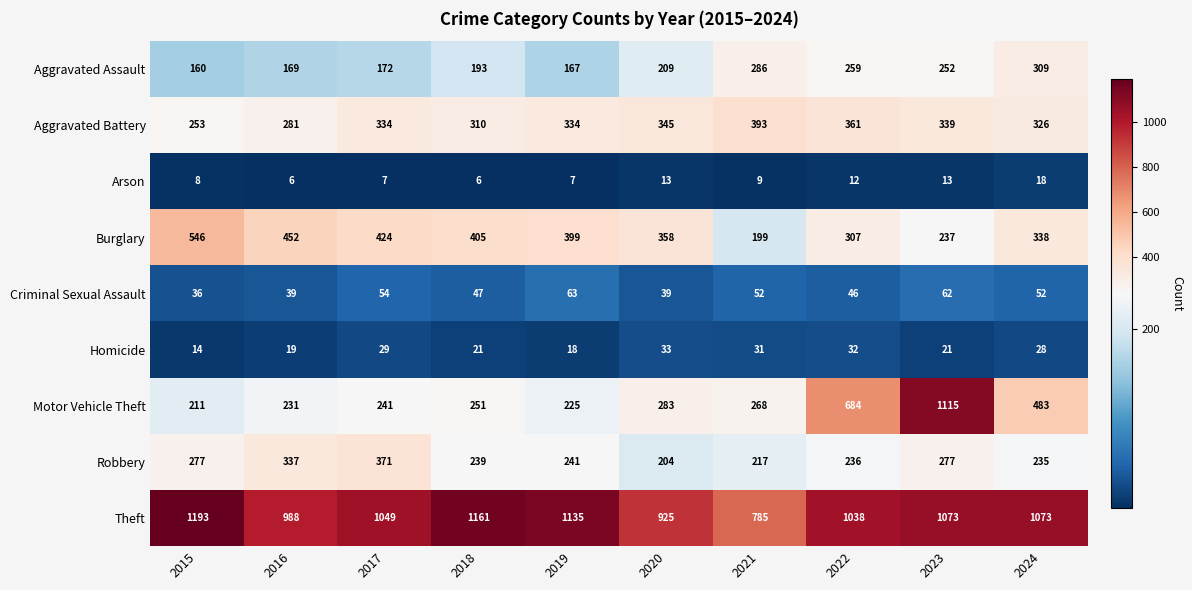

True or false: Arson has a value of 12 at 2022.

True